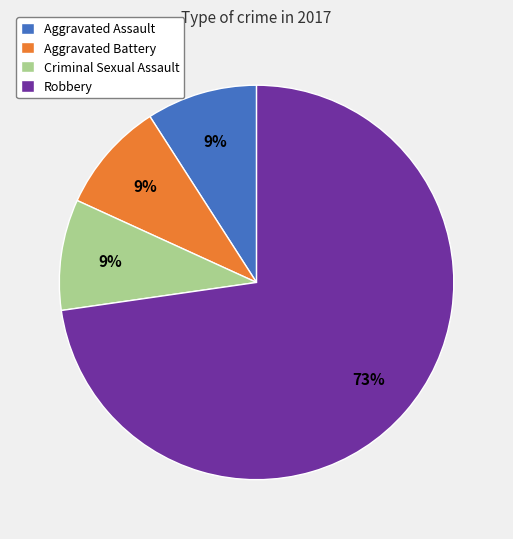

Combined, do Aggravated Assault and Criminal Sexual Assault account for over 50%?

No